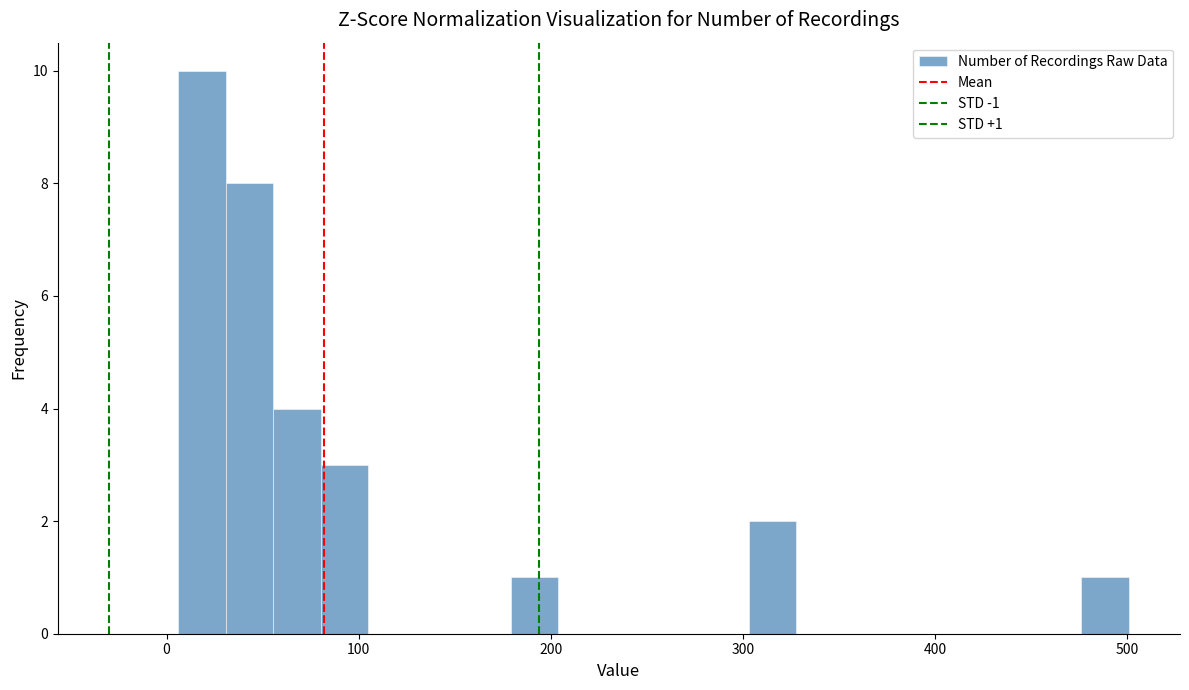

Read against the x-axis, roughly where is the centre of the tallest bar?

20